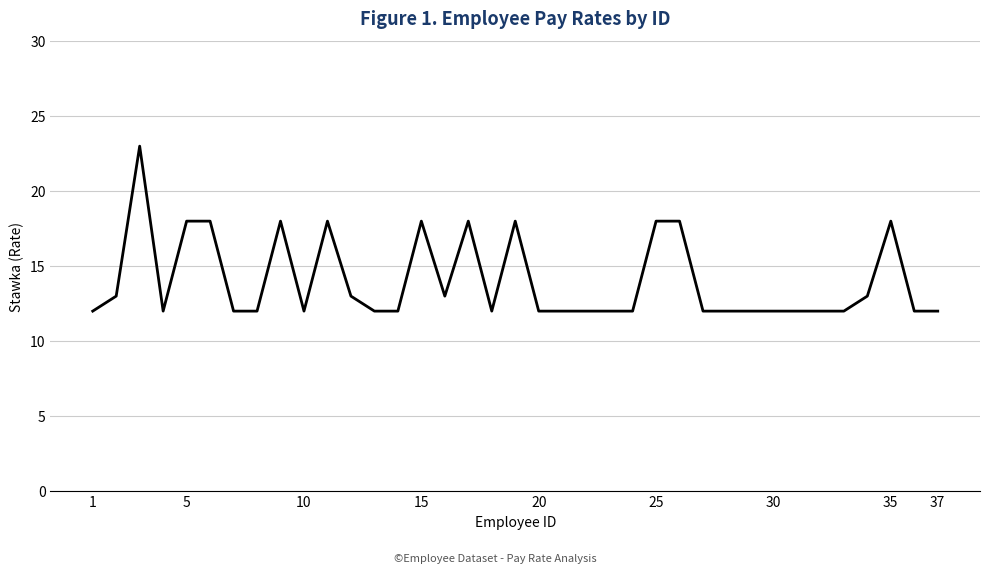

What is the difference between the maximum and minimum values?

11